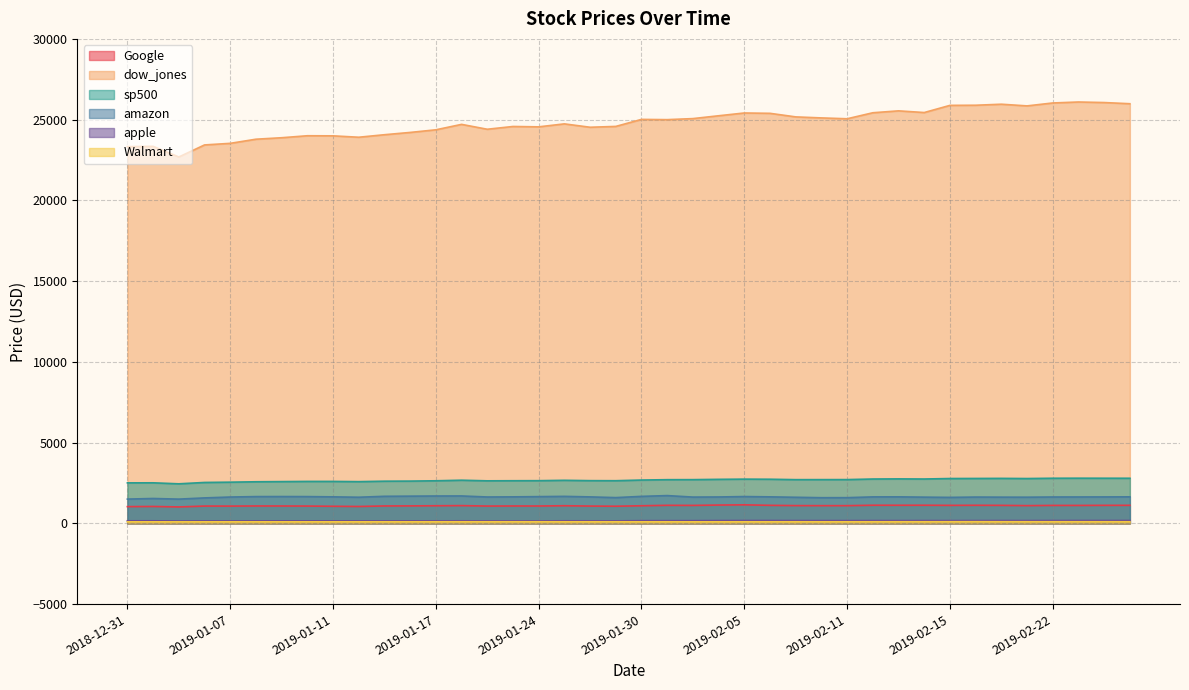

What is the label of the 1st point from the right?

2019-02-27